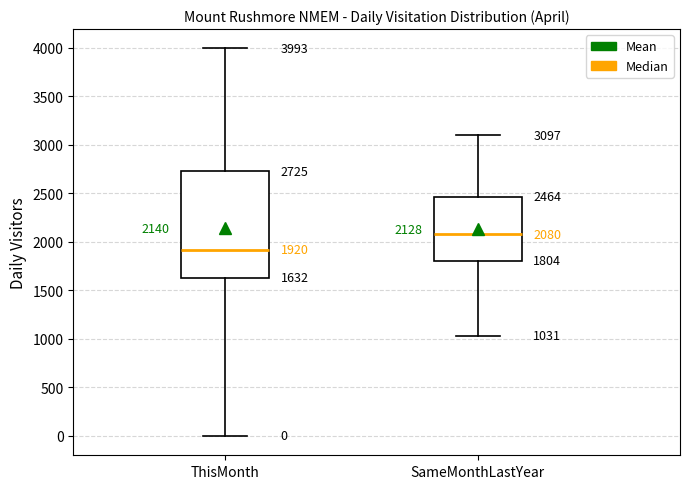

Which box's median line is the lowest?

ThisMonth